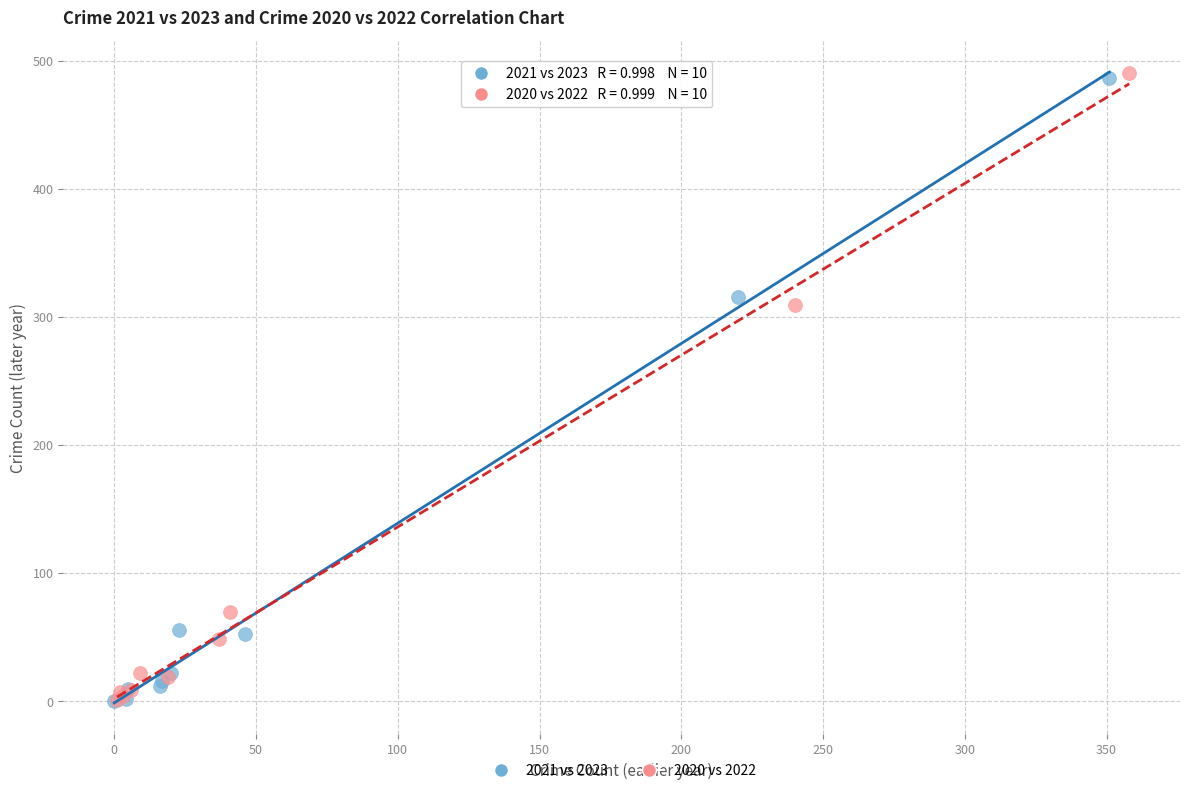

Which series has the largest Y range (max minus min)?

2020 vs 2022